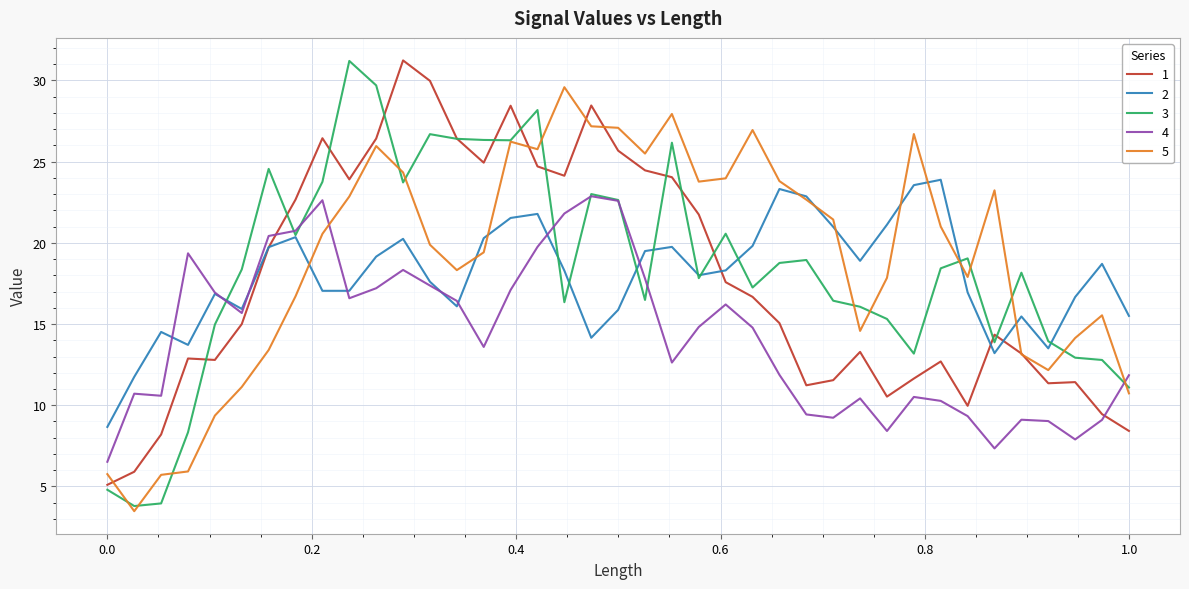

How many series are shown in this chart?

5